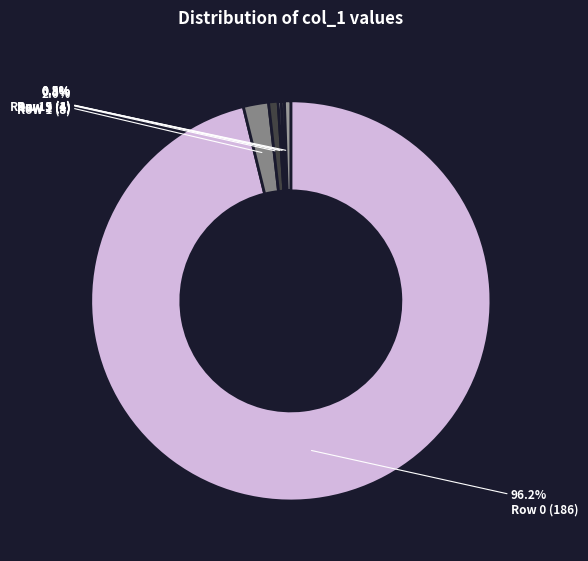

How many slices are in this pie chart?

6